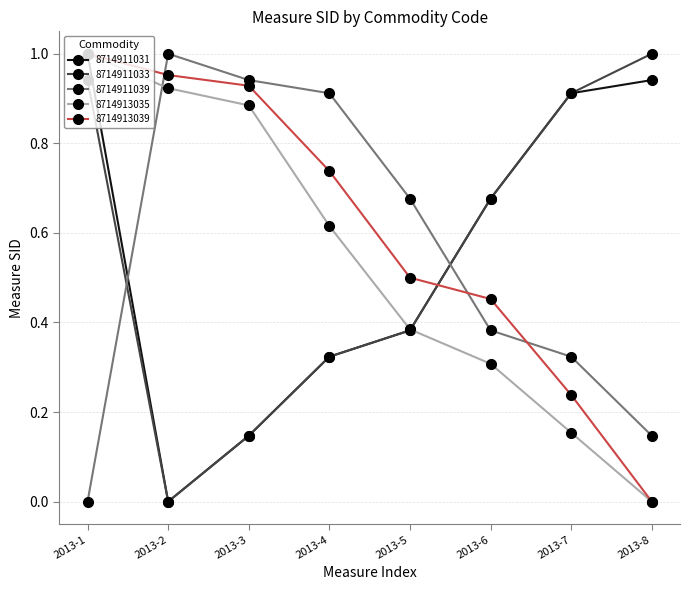

Is the value of 8714913035 at 2013-8 greater than the value of 8714911033 at 2013-6?

No